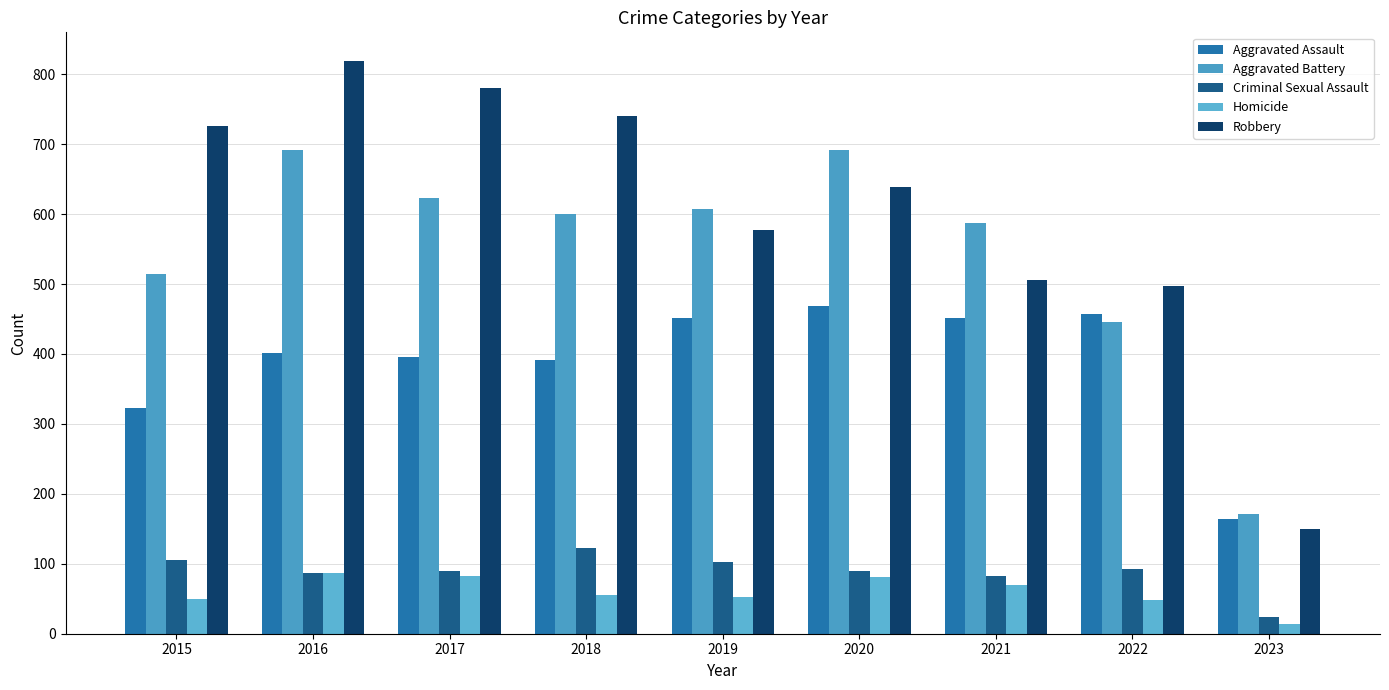

Reading left to right, list all the values displayed in this chart.

Aggravated Assault: 323	402	396	392	452	468	452	457	164
Aggravated Battery: 515	691	623	600	608	691	587	446	171
Criminal Sexual Assault: 105	87	90	122	102	89	82	93	24
Homicide: 50	87	82	56	53	81	69	48	14
Robbery: 726	819	780	741	577	639	506	497	150